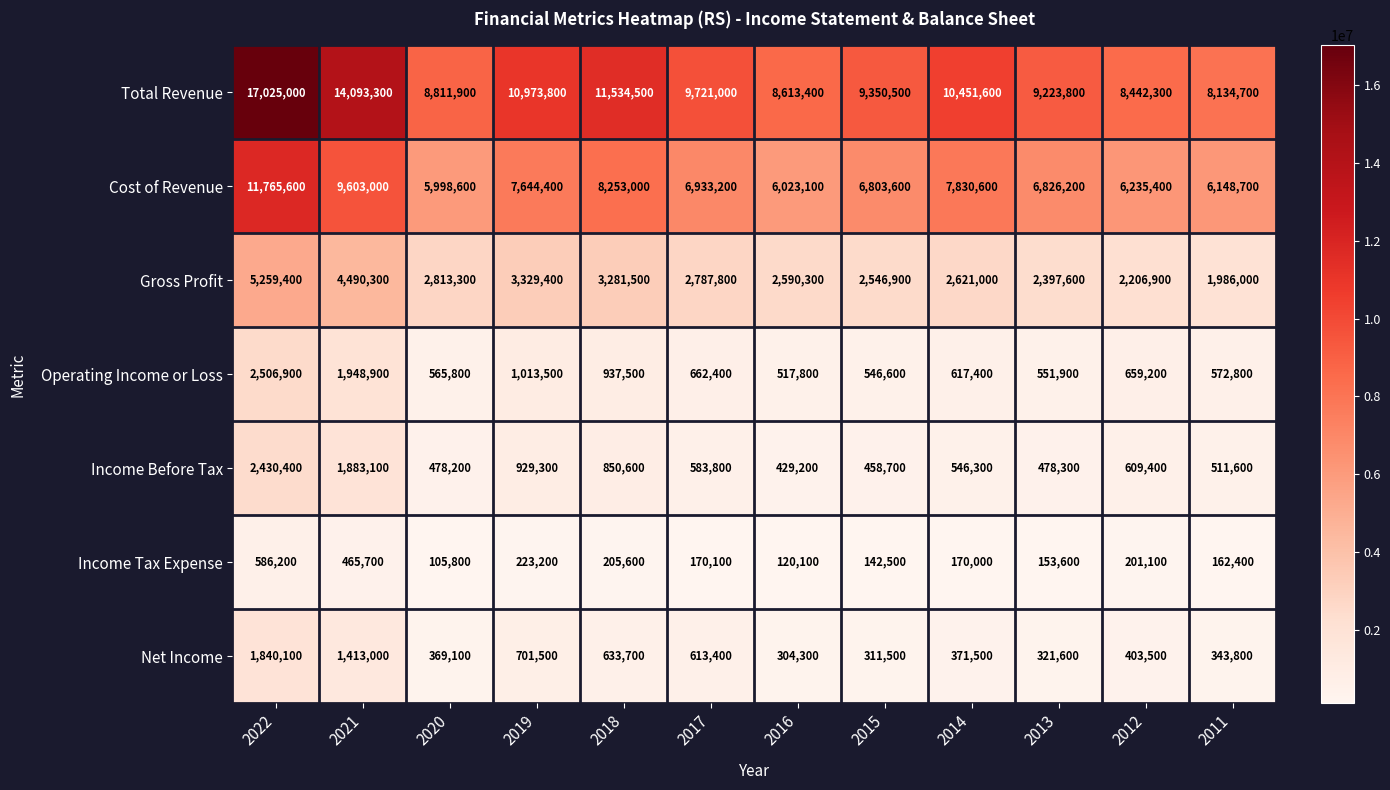

Count the number of data series in this chart.

7